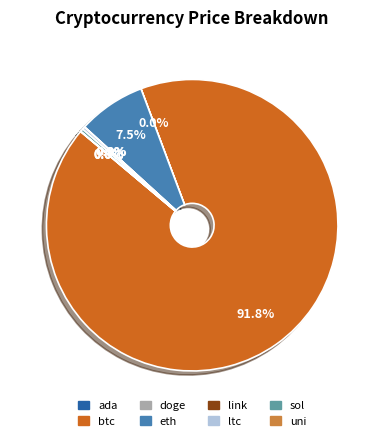

What is the largest slice in the pie chart?

btc